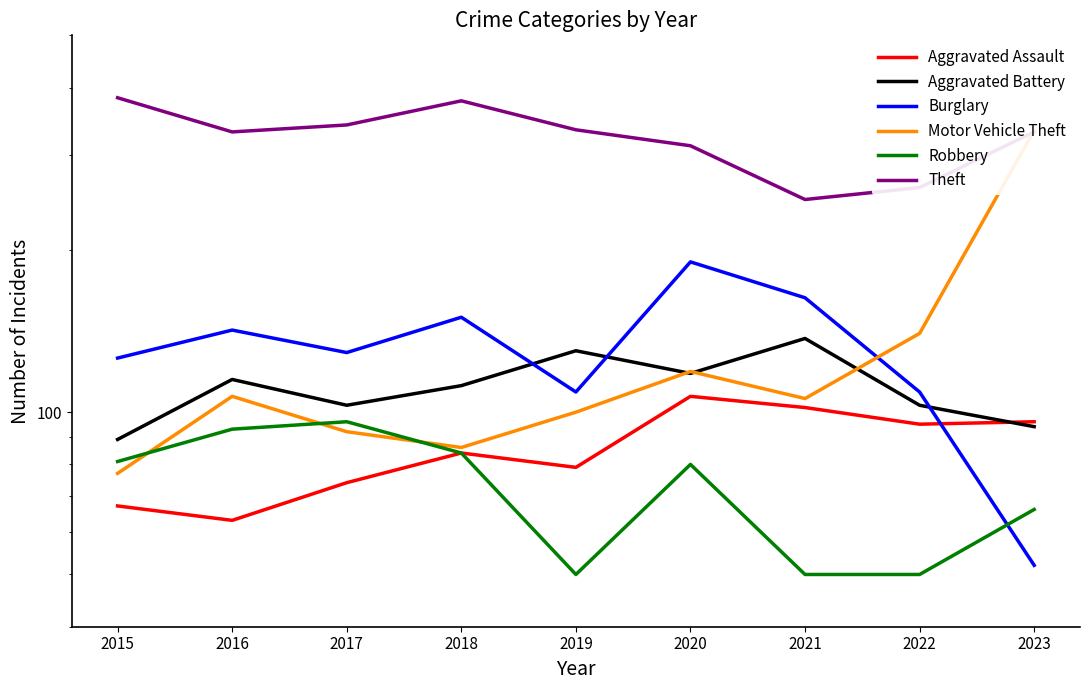

Which series has the largest total across all categories?

Theft